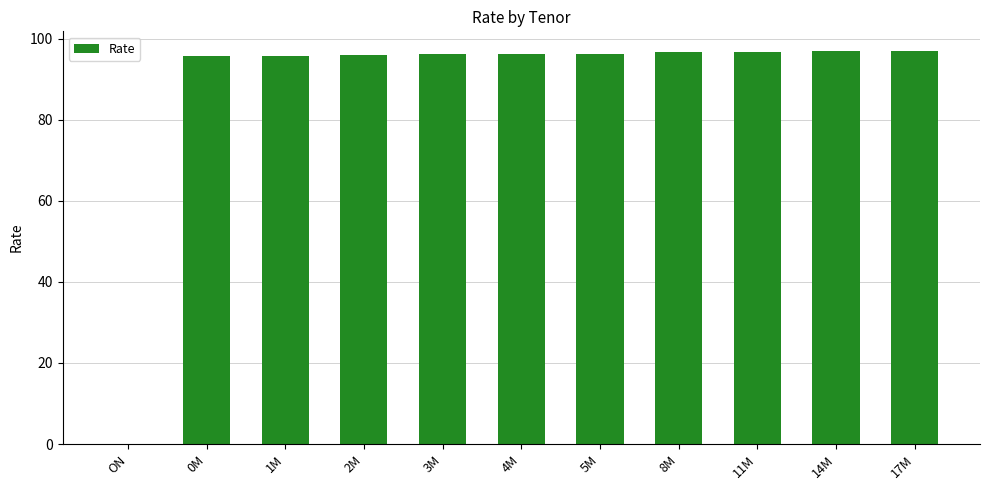

What is the average value?

87.6